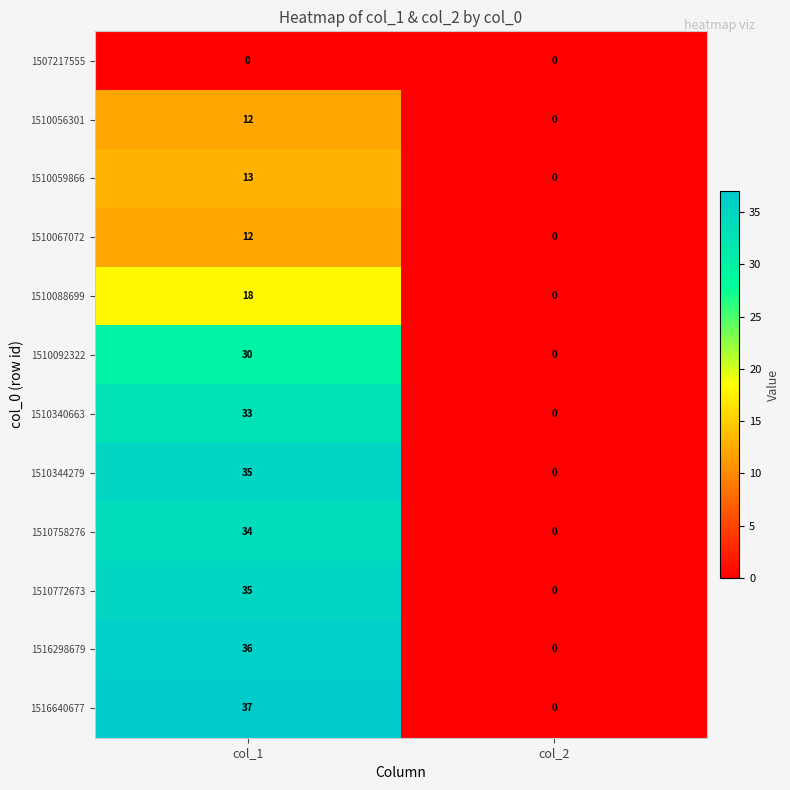

Between col_1 and col_2, which series saw the biggest shift?

1516640677